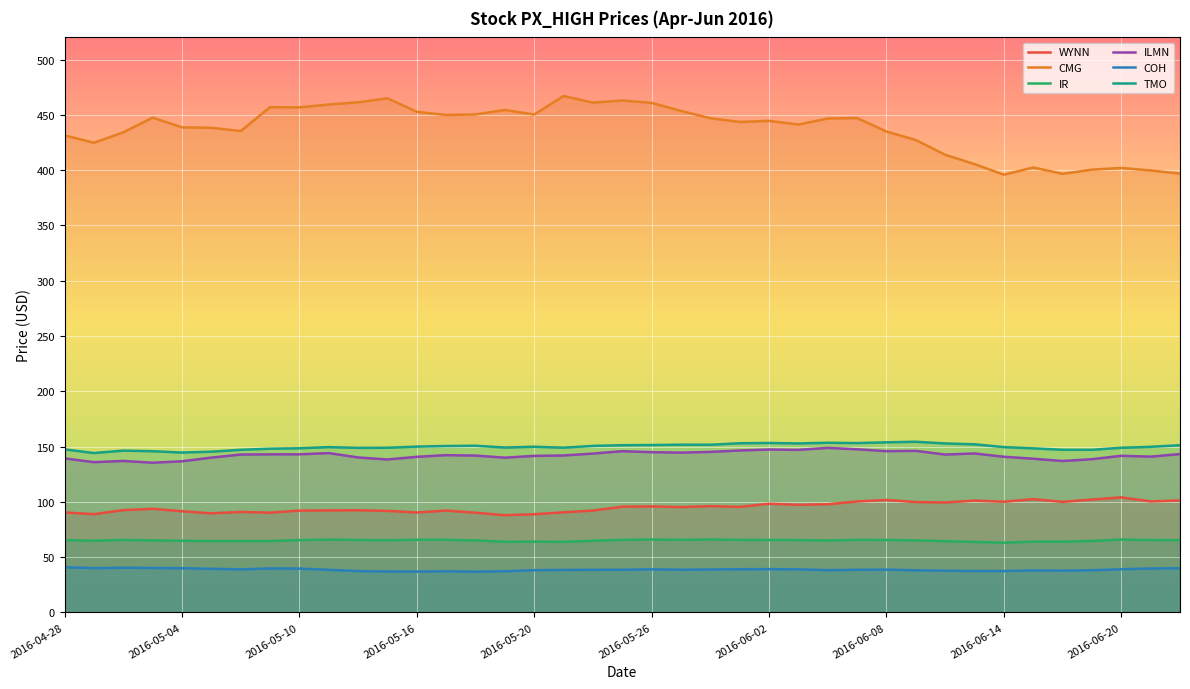

True or false: TMO and IR intersect in this chart.

False